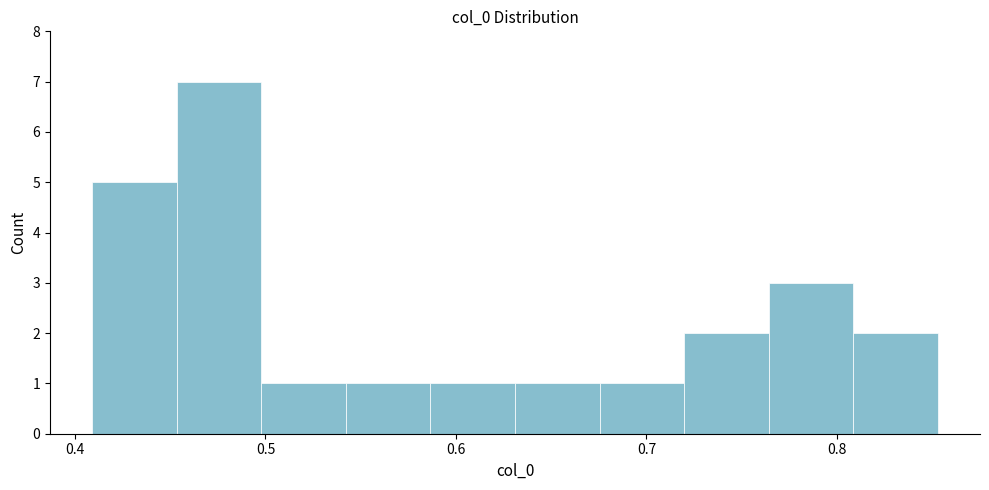

Which range on the x-axis has the tallest bar?

0.45 to 0.50